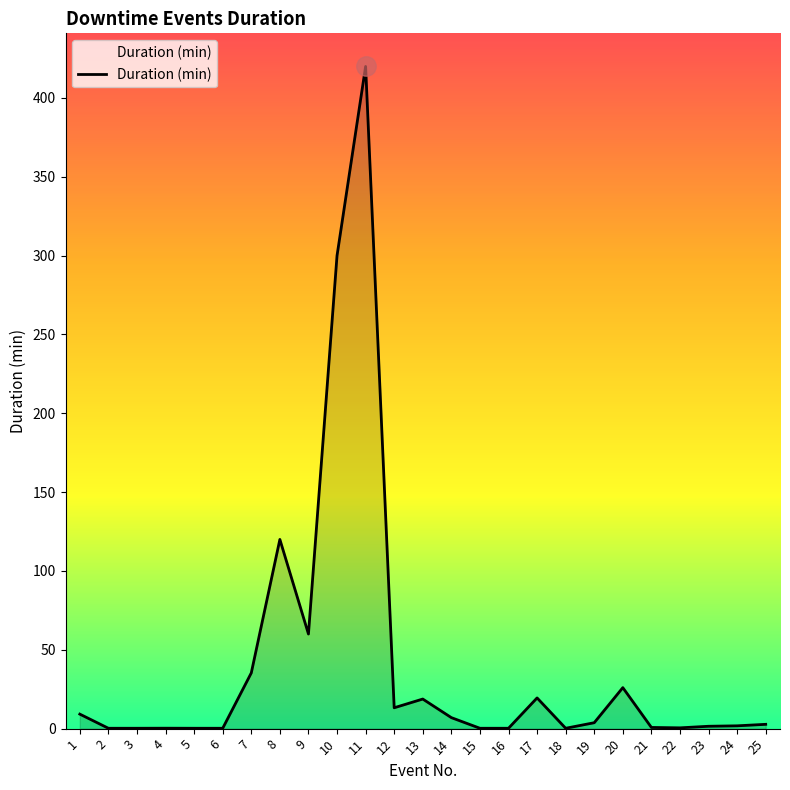

What is the minimum value shown in the chart?

0.2